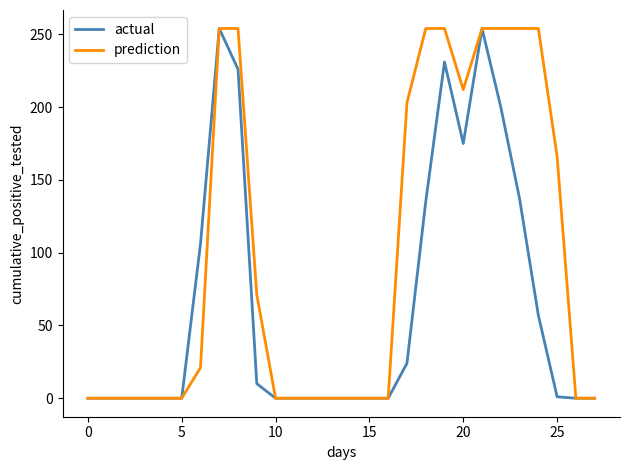

What is the maximum value shown in the chart?

254